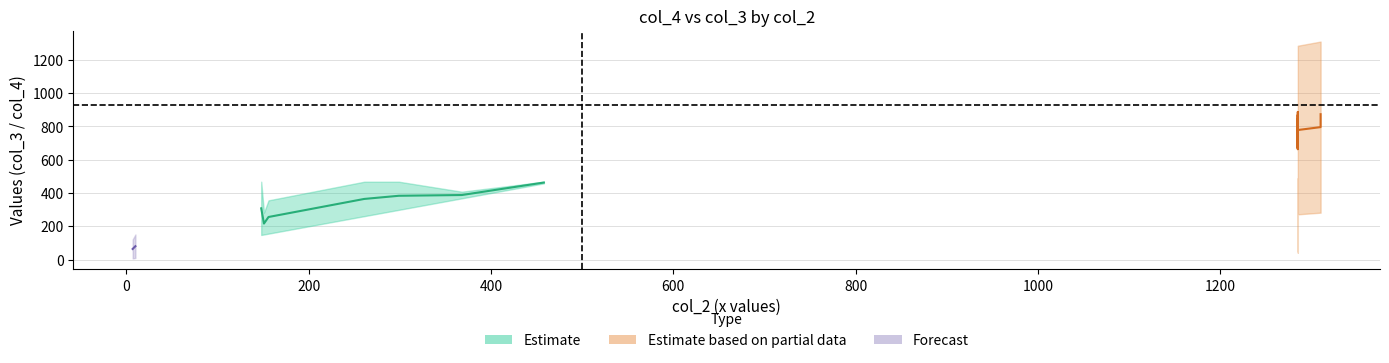

Where does the col_4_vals series first go above 437?

148